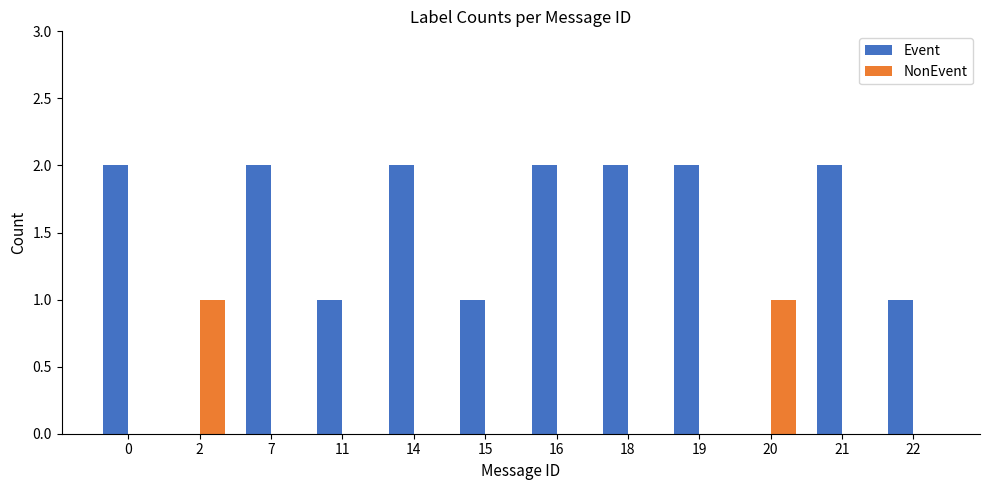

Reading left to right, extract all data points from this chart.

Event: 0=2	2=0	7=2	11=1	14=2	15=1	16=2	18=2	19=2	20=0	21=2	22=1
NonEvent: 0=0	2=1	7=0	11=0	14=0	15=0	16=0	18=0	19=0	20=1	21=0	22=0